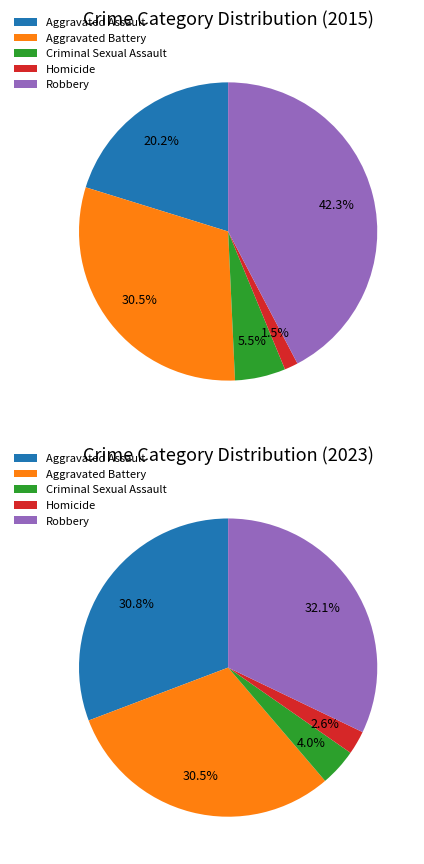

The Robbery slice represents 42% of the pie. True or false?

True